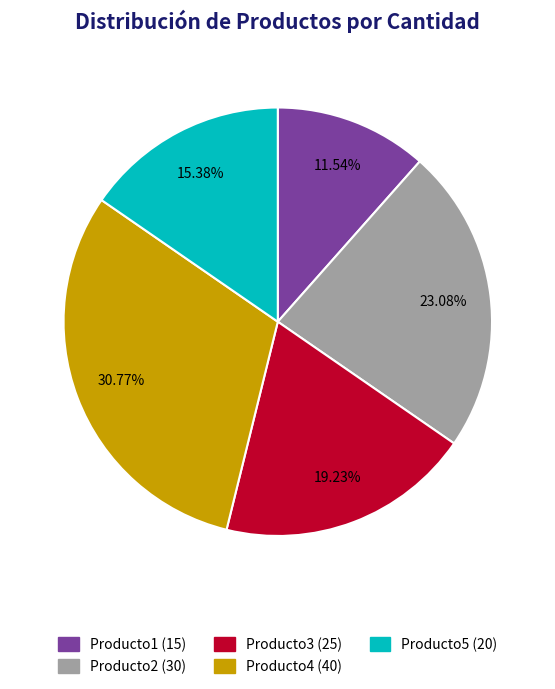

What is the ratio of the value at Producto2 to the value at Producto1?

2.0